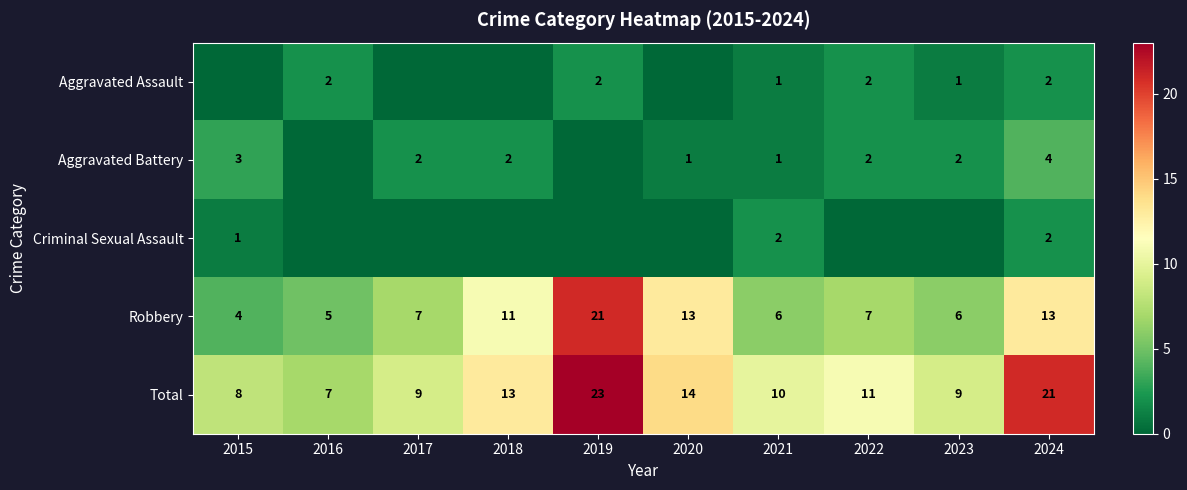

Is the value of Aggravated Battery at 2021 greater than the value of Robbery at 2017?

No